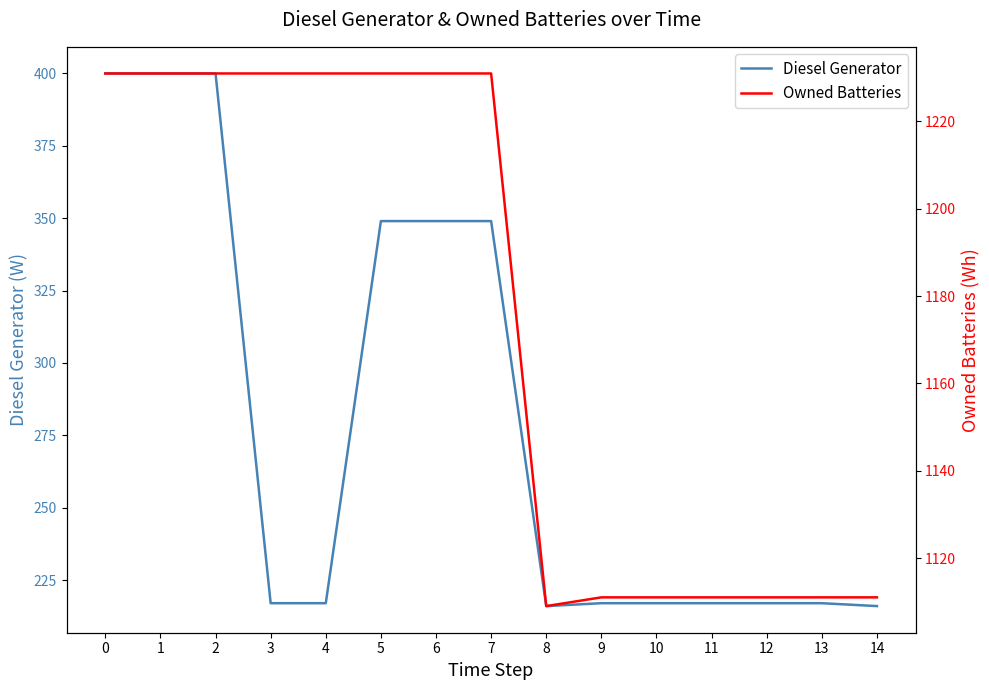

What is the minimum value shown in the chart?

216